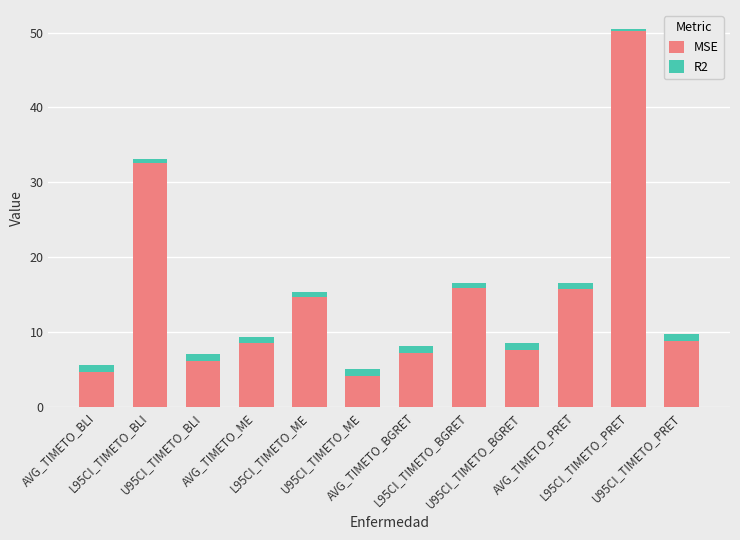

What is the maximum value for MSE?

50.2